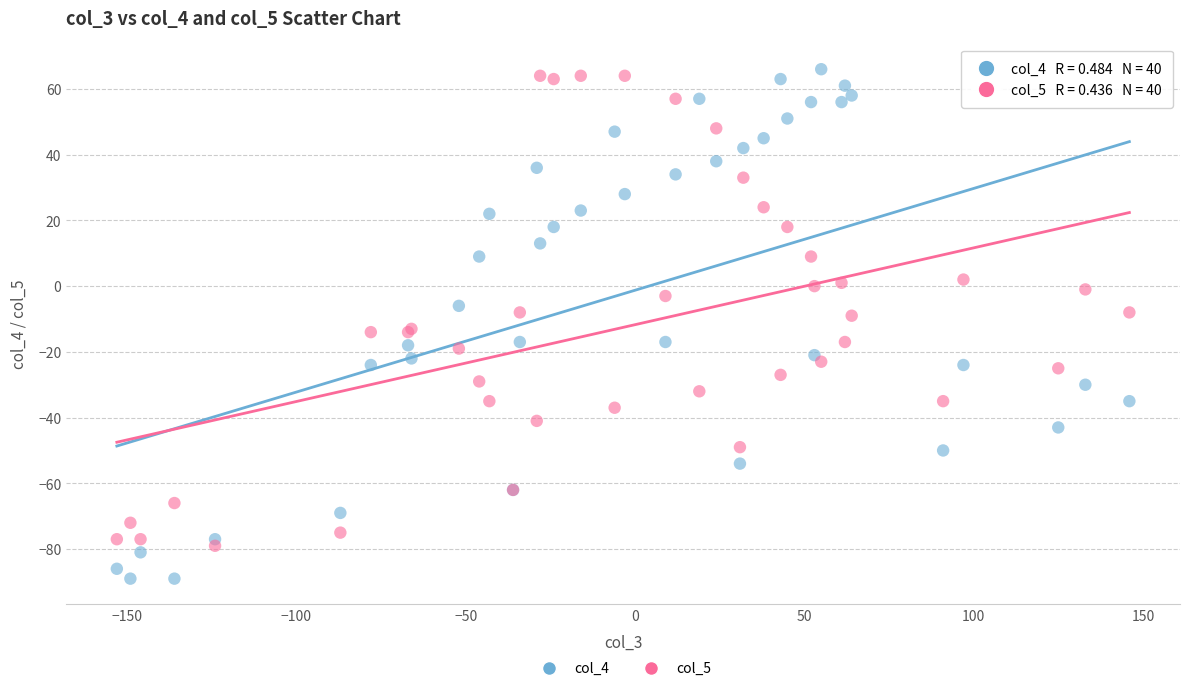

Which series has the largest Y range (max minus min)?

col_4